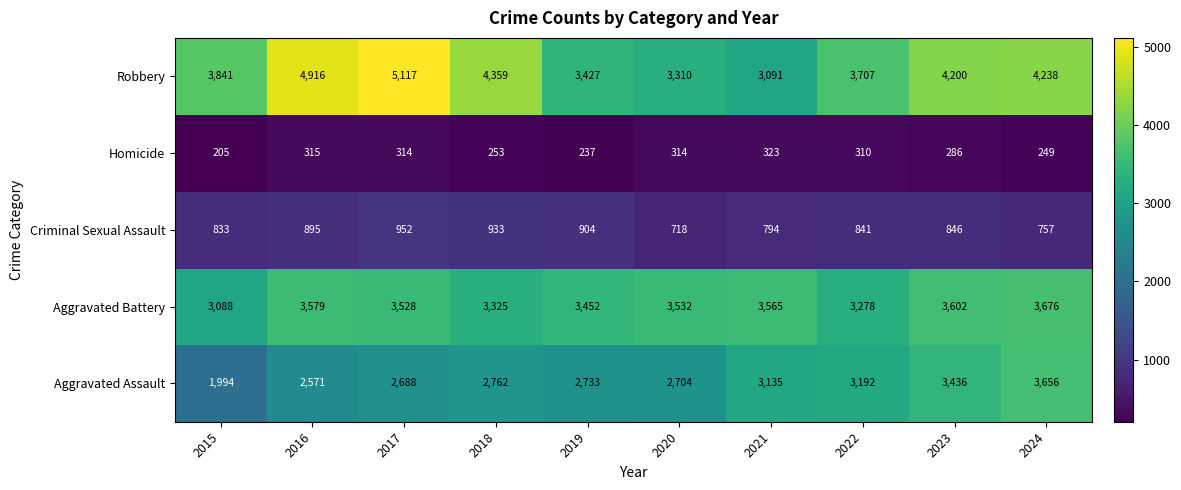

The value of Aggravated Assault at 2023 is 3436. True or false?

True